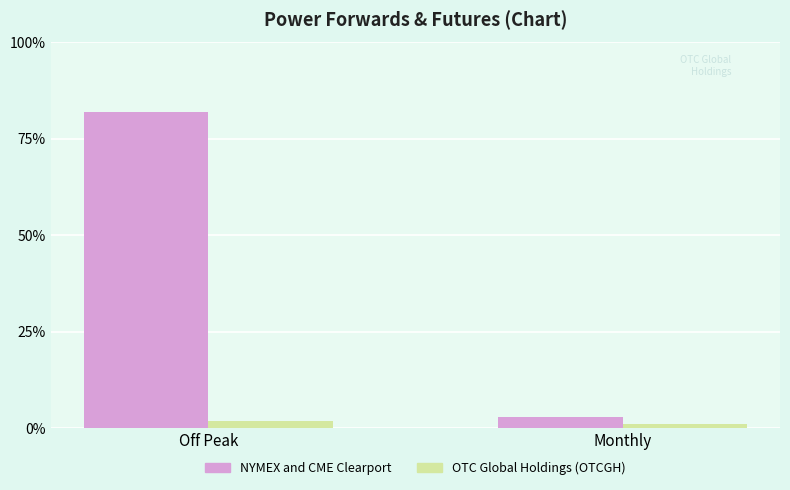

What is the label of the 1st bar from the left?

Off Peak